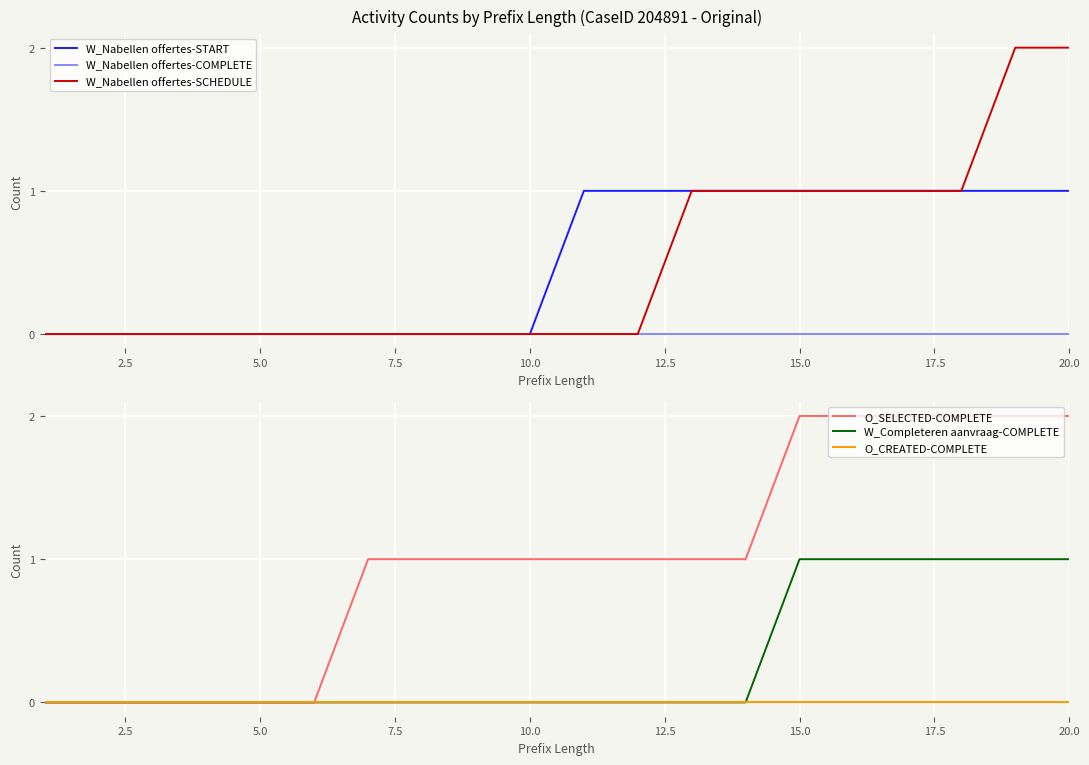

Rank the series by their maximum value, from lowest to highest.

W_Nabellen offertes-COMPLETE, O_CREATED-COMPLETE, W_Nabellen offertes-START, W_Completeren aanvraag-COMPLETE, W_Nabellen offertes-SCHEDULE, O_SELECTED-COMPLETE